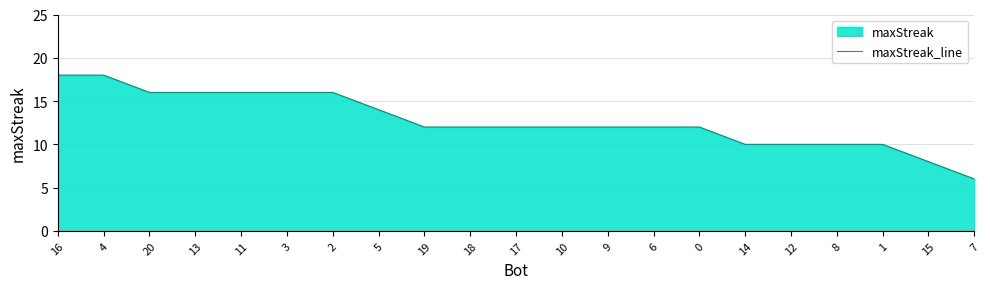

Between 11 and 15, which is larger?

11